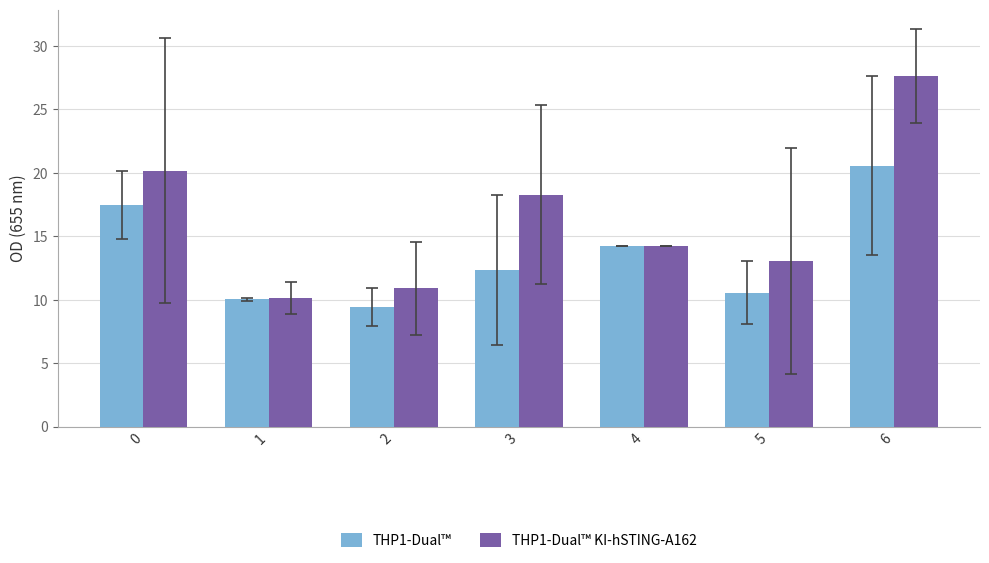

What is the approximate value of THP1-Dual™ at 2?

9.4